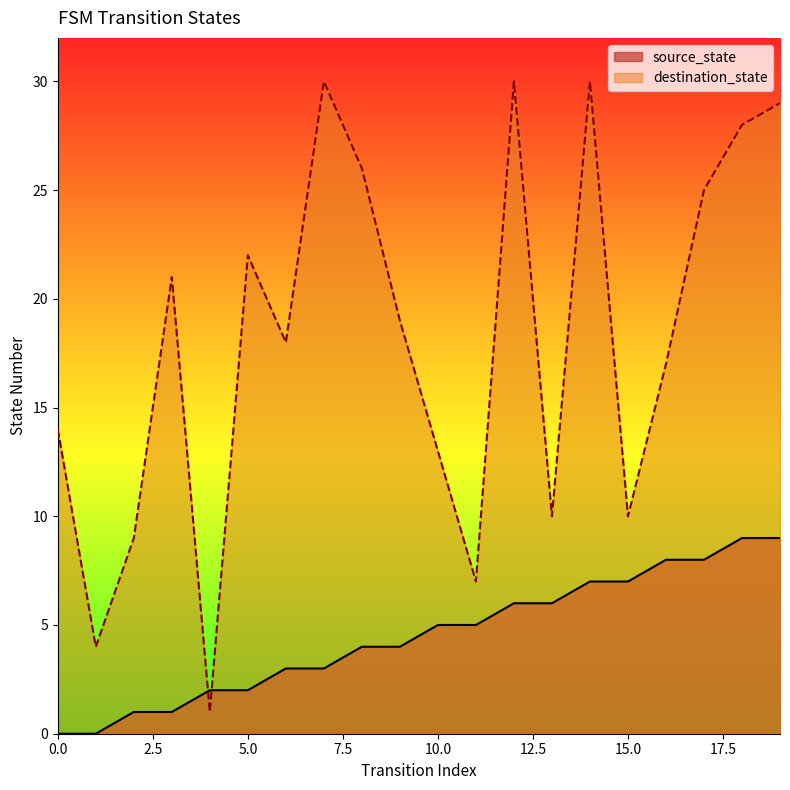

Reading left to right, list all the values displayed in this chart.

source_state: 0	0	1	1	2	2	3	3	4	4	5	5	6	6	7	7	8	8	9	9
destination_state: 14	4	9	21	1	22	18	30	26	19	13	7	30	10	30	10	17	25	28	29